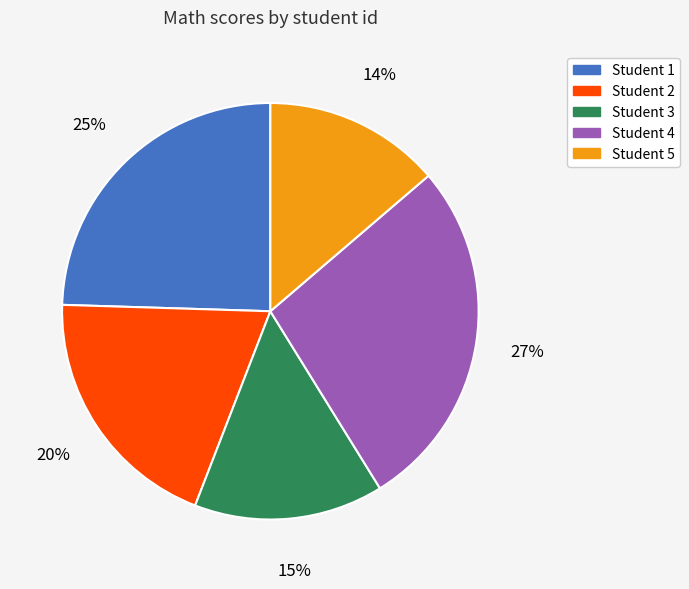

What percentage is the Student 3 slice, to the nearest percent?

15%